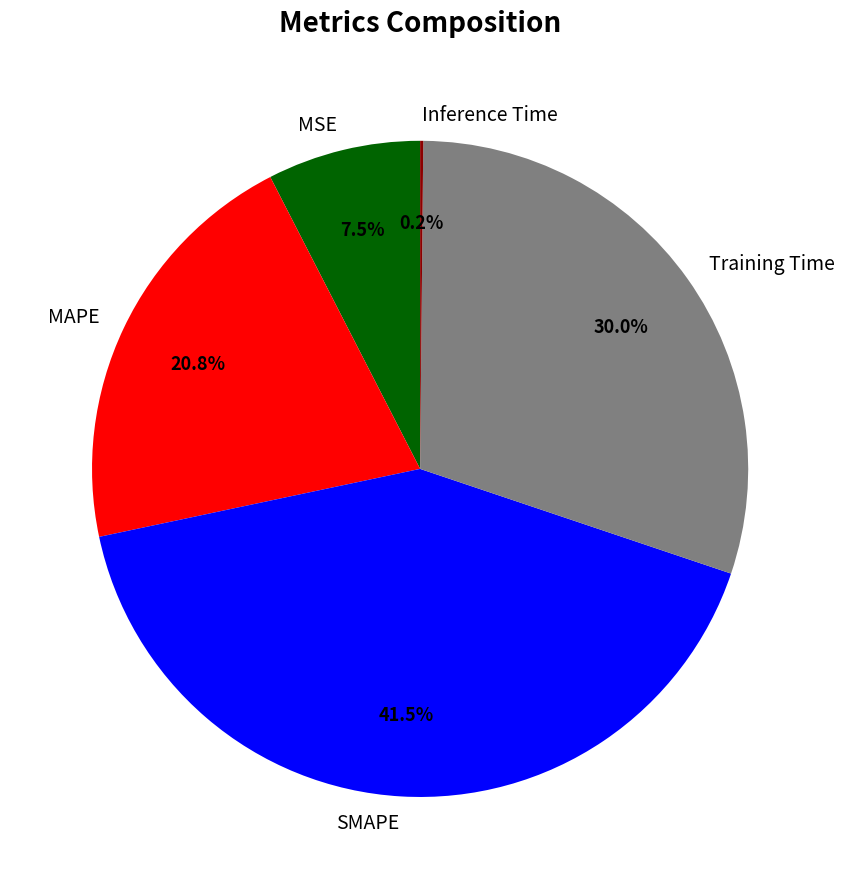

Between Training Time and SMAPE, which is larger?

SMAPE